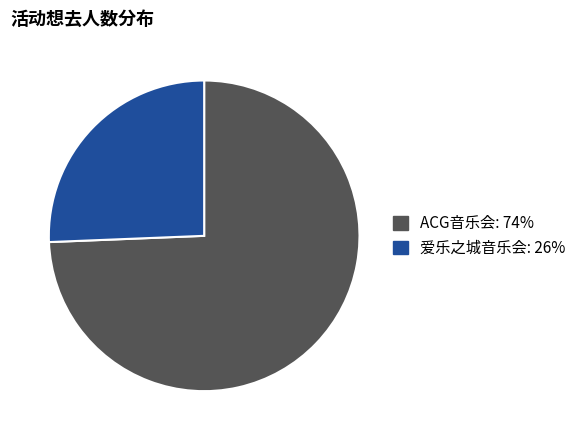

Is there any slice that represents more than half of the pie?

Yes